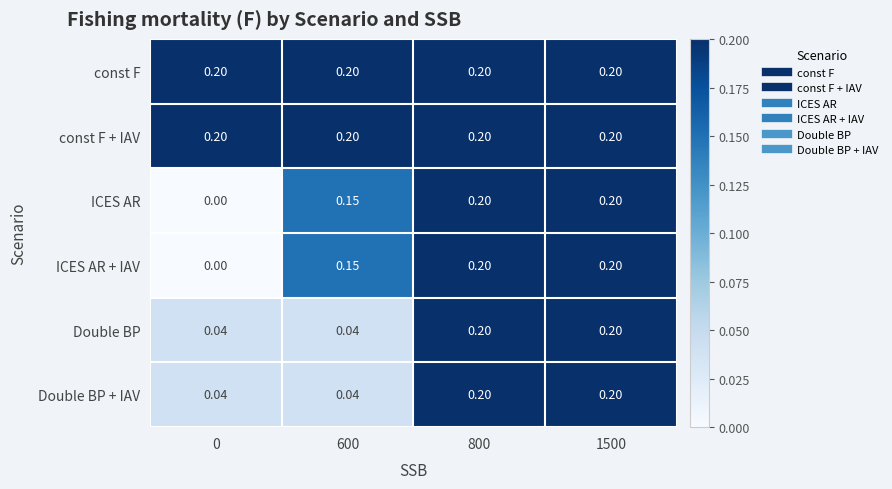

At which category is the sum across all series the highest?

800